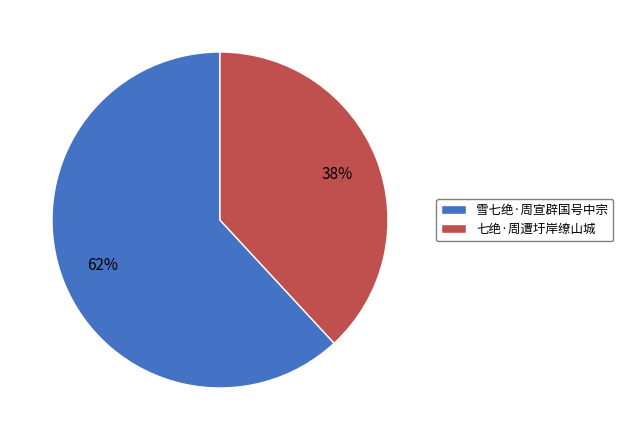

True or false: 七绝·周遭圩岸缭山城 accounts for 32% of the total.

False